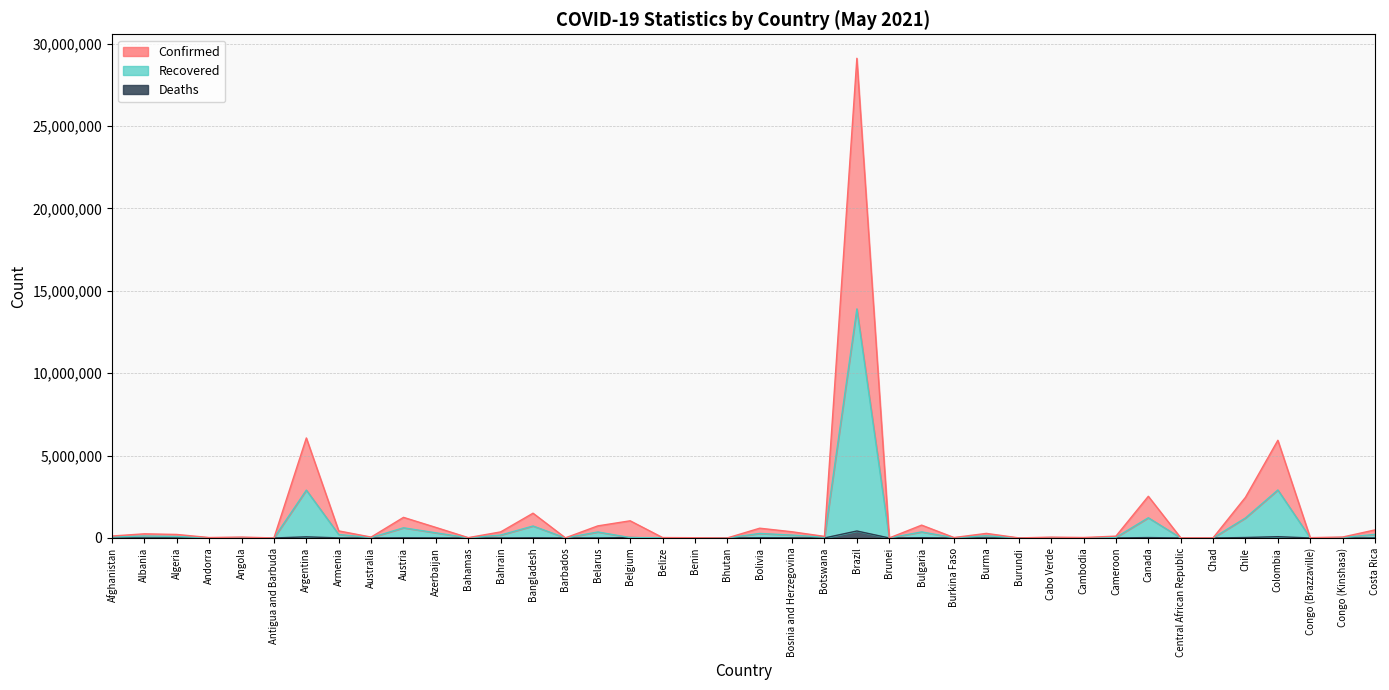

Reading right to left, list all the values displayed in this chart.

Confirmed: Costa Rica=489696	Congo (Kinshasa)=57556	Congo (Brazzaville)=19699	Colombia=5929197	Chile=2468957	Chad=9710	Central African Republic=11879	Canada=2530398	Cameroon=111359	Cambodia=28524	Cabo Verde=50215	Burundi=4979	Burma=278218	Burkina Faso=26708	Bulgaria=779722	Brunei=451	Brazil=29114281	Botswana=96082	Bosnia and Herzegovina=376126	Bolivia=593390	Bhutan=2349	Benin=15636	Belize=25326	Belgium=1042459	Belarus=734077	Barbados=7852	Bangladesh=1503583	Bahrain=368047	Bahamas=20976	Azerbaijan=640631	Austria=1250891	Australia=54309	Armenia=429527	Argentina=6070000	Antigua and Barbuda=2448	Angola=54283	Andorra=26577	Algeria=214177	Albania=252210	Afghanistan=119616
Recovered: Costa Rica=218218	Congo (Kinshasa)=27206	Congo (Brazzaville)=8356	Colombia=2913896	Chile=1216149	Chad=4828	Central African Republic=5205	Canada=1227342	Cameroon=36413	Cambodia=8301	Cabo Verde=23637	Burundi=779	Burma=135255	Burkina Faso=13326	Bulgaria=368442	Brunei=221	Brazil=13904291	Botswana=47041	Bosnia and Herzegovina=174909	Bolivia=274780	Bhutan=1102	Benin=7752	Belize=12626	Belgium=24583	Belarus=363568	Barbados=3906	Bangladesh=727326	Bahrain=177029	Bahamas=10068	Azerbaijan=313030	Austria=618125	Australia=24371	Armenia=209931	Argentina=2904879	Antigua and Barbuda=1210	Angola=25408	Andorra=13148	Algeria=89889	Albania=120457	Afghanistan=57213
Deaths: Costa Rica=3430	Congo (Kinshasa)=772	Congo (Brazzaville)=148	Colombia=78342	Chile=27318	Chad=171	Central African Republic=93	Canada=24662	Cameroon=1152	Cambodia=131	Cabo Verde=235	Burundi=6	Burma=3210	Burkina Faso=162	Bulgaria=17045	Brunei=3	Brazil=423229	Botswana=751	Bosnia and Herzegovina=8862	Bolivia=13228	Bhutan=1	Benin=100	Belize=323	Belgium=24583	Belarus=2652	Barbados=45	Bangladesh=12005	Bahrain=691	Bahamas=214	Azerbaijan=4713	Austria=10413	Australia=910	Armenia=4256	Argentina=67821	Antigua and Barbuda=32	Angola=636	Andorra=127	Algeria=3335	Albania=2416	Afghanistan=2710